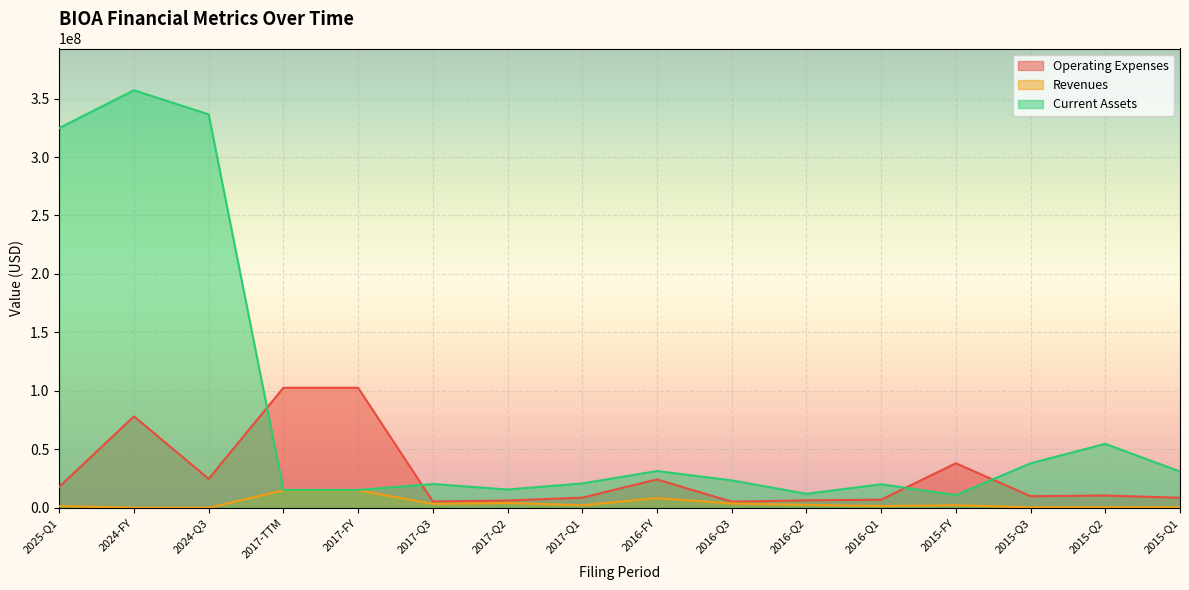

What value does the Revenues series have at 2015-Q2, to the nearest 10?

341900